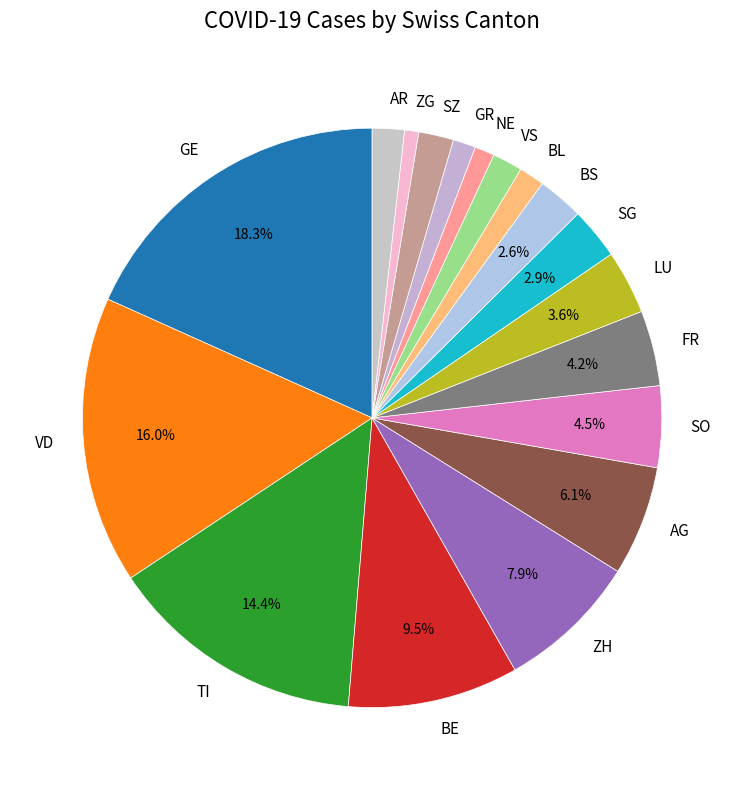

What is the total percentage of SO and LU?

8.1%